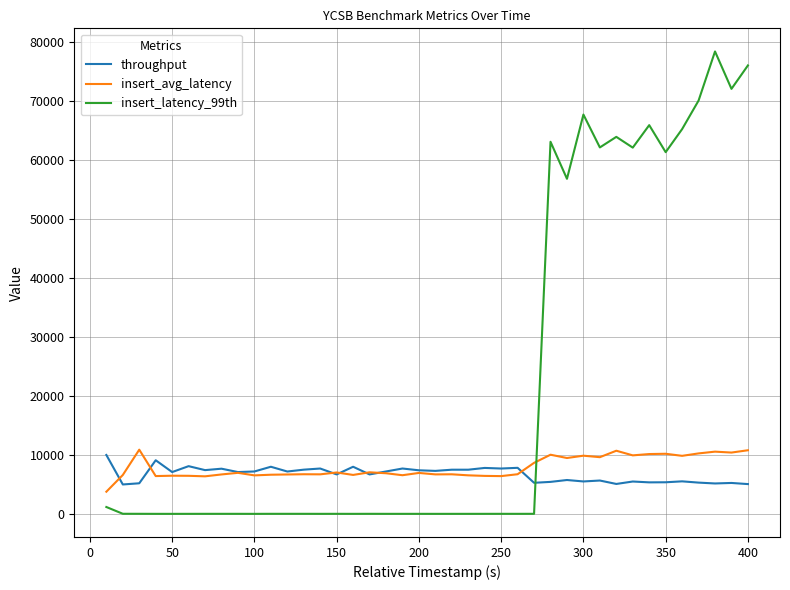

True or false: insert_latency_99th and throughput intersect in this chart.

True